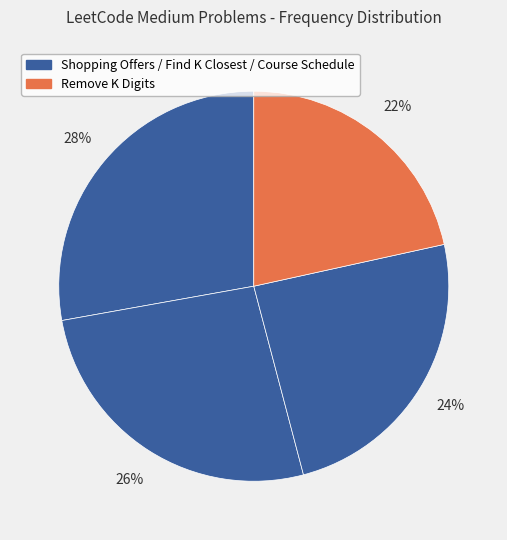

What is the smallest slice in the pie chart?

Remove K Digits